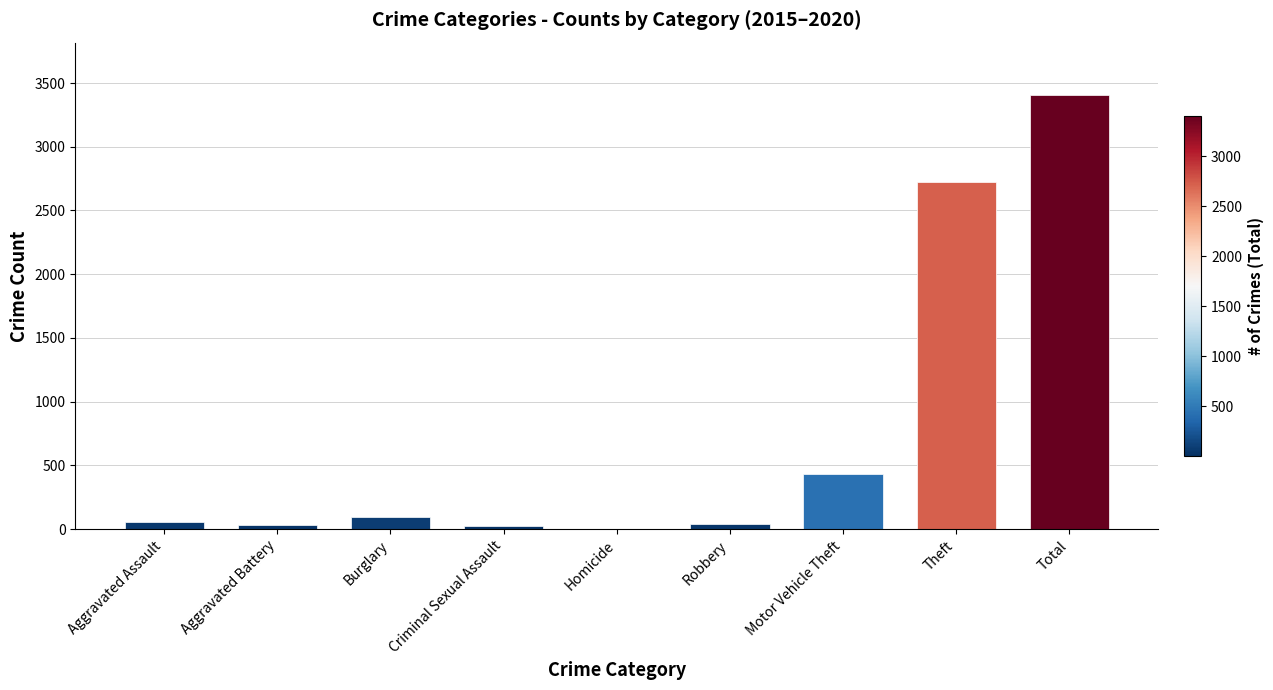

Is it true that the value at Criminal Sexual Assault is 22?

True